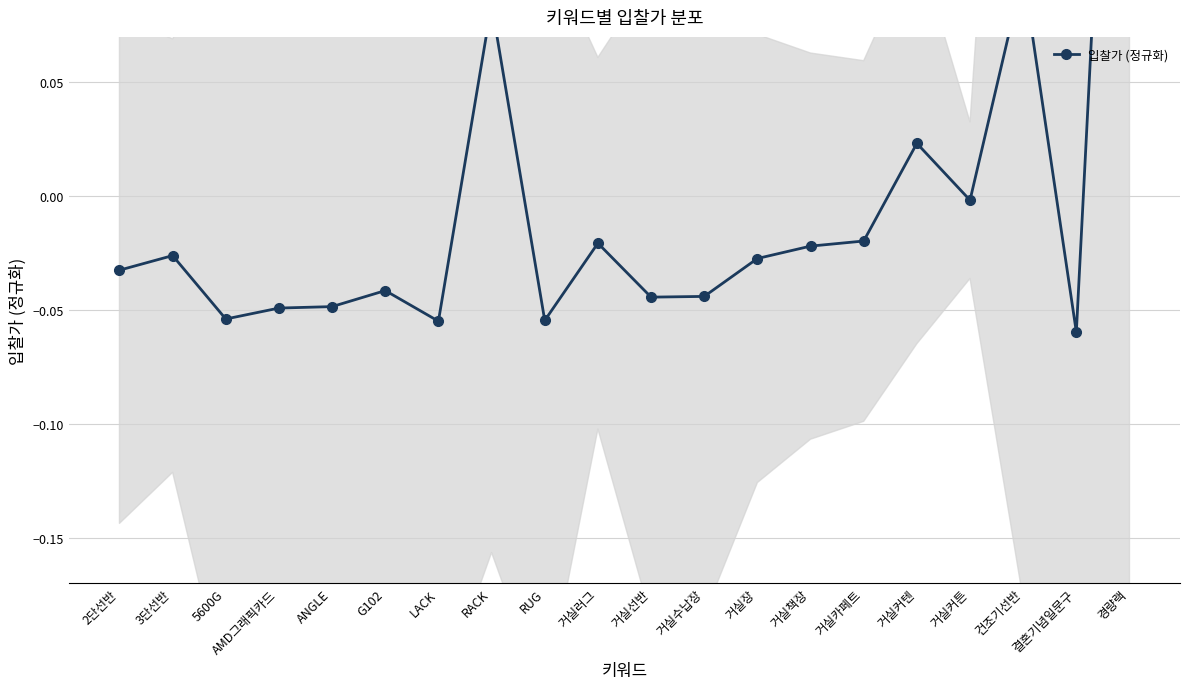

Between 거실수납장 and ANGLE, which is larger?

거실수납장